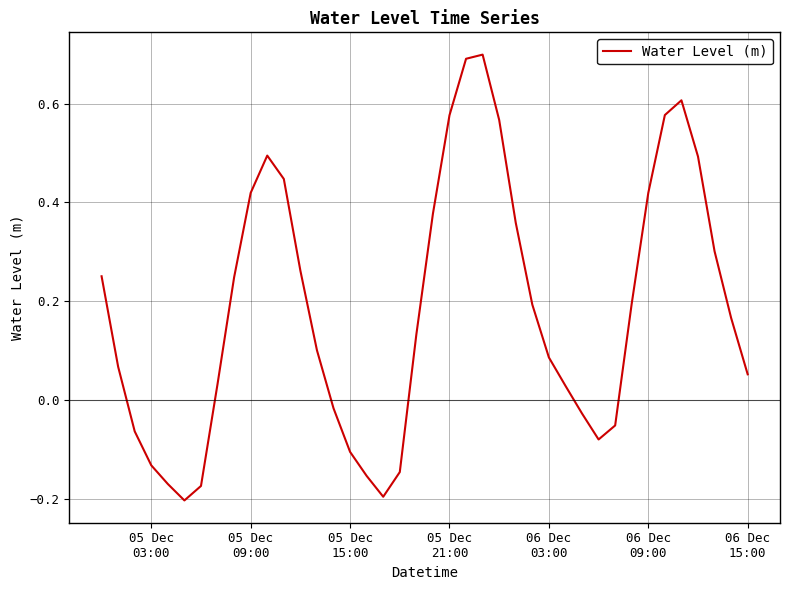

What is the difference between the maximum and minimum values?

0.9